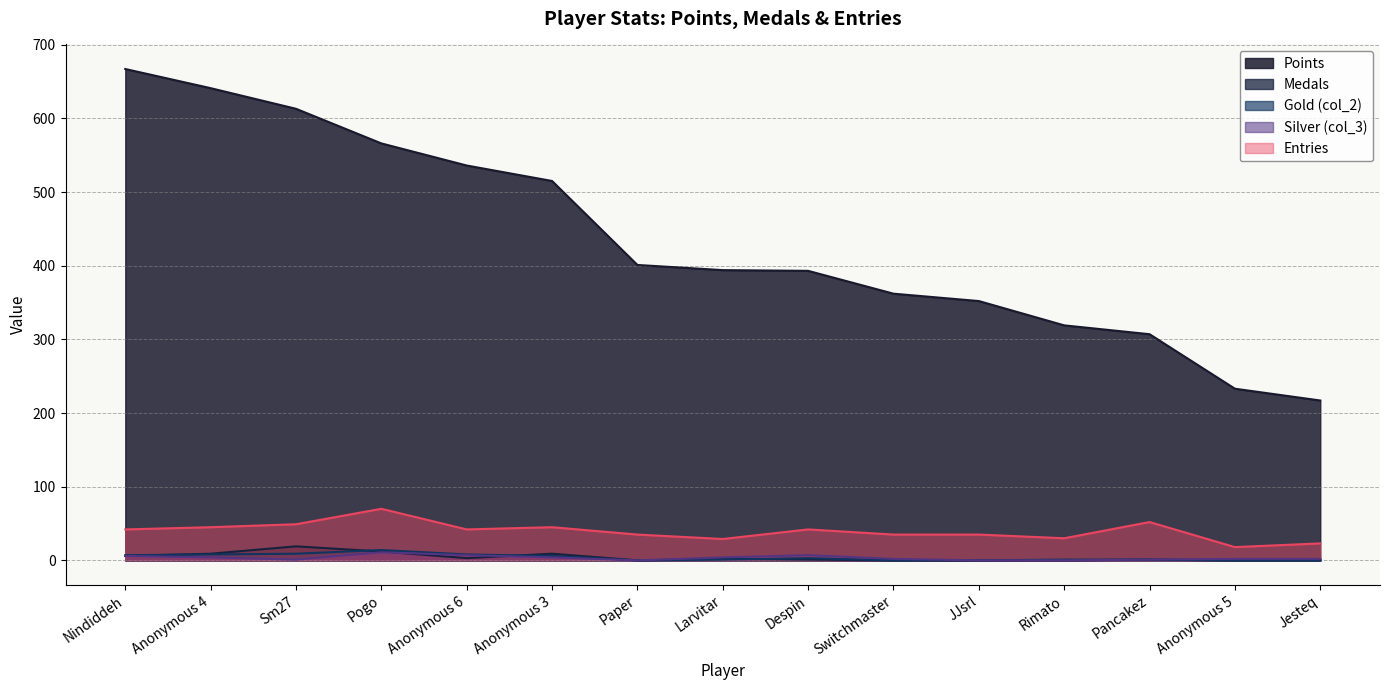

True or false: Points and Gold (col_2) intersect in this chart.

False